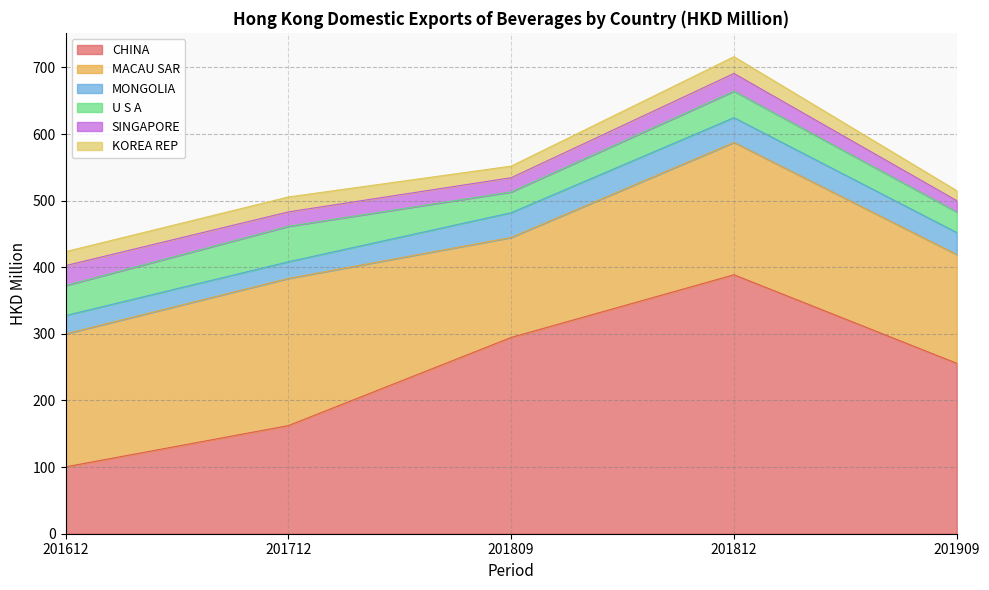

What is the difference between the CHINA values at 201712 and 201809?

132.3